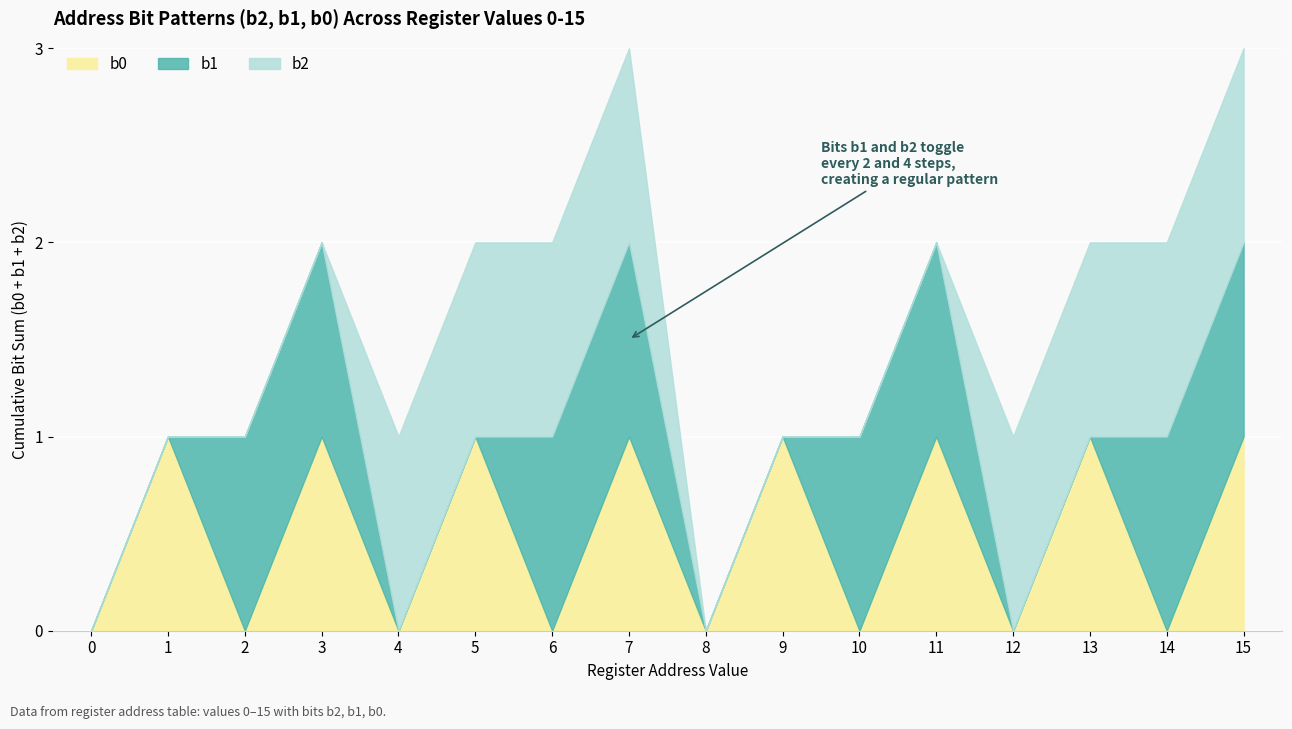

Reading left to right, extract all data points from this chart.

b2: 0	0	0	0	1	1	1	1	0	0	0	0	1	1	1	1
b1: 0	0	1	1	0	0	1	1	0	0	1	1	0	0	1	1
b0: 0	1	0	1	0	1	0	1	0	1	0	1	0	1	0	1